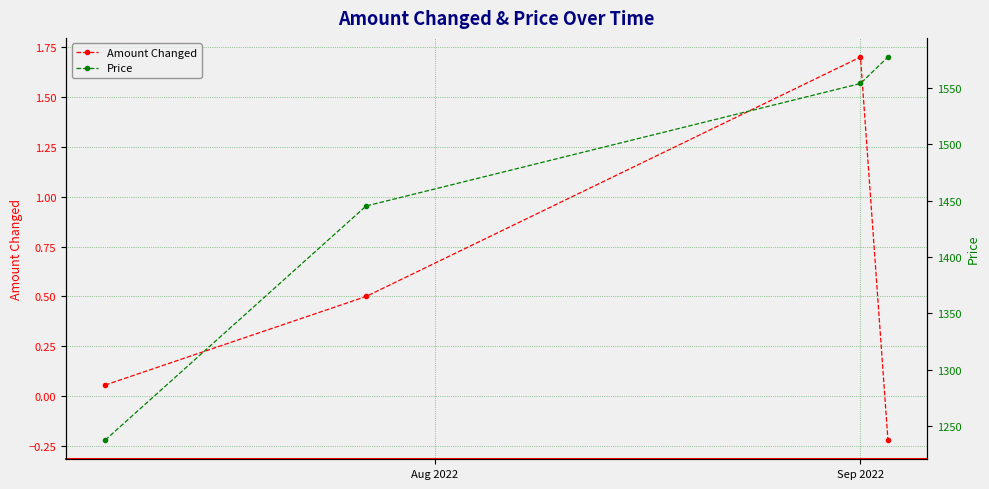

Which series has the largest total across all categories?

Price